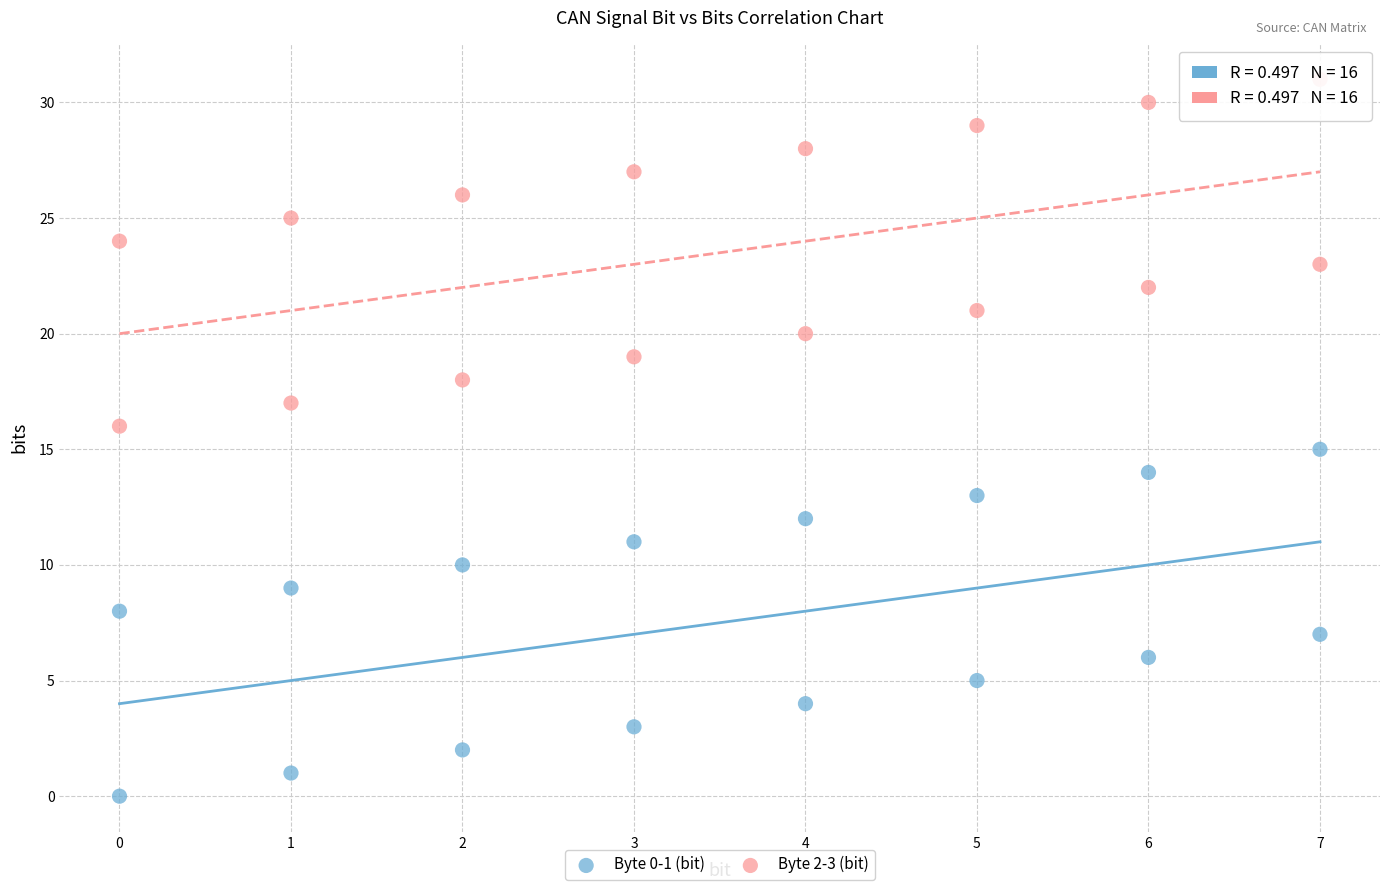

Which series reaches the maximum Y coordinate?

Byte 2-3 (bit)